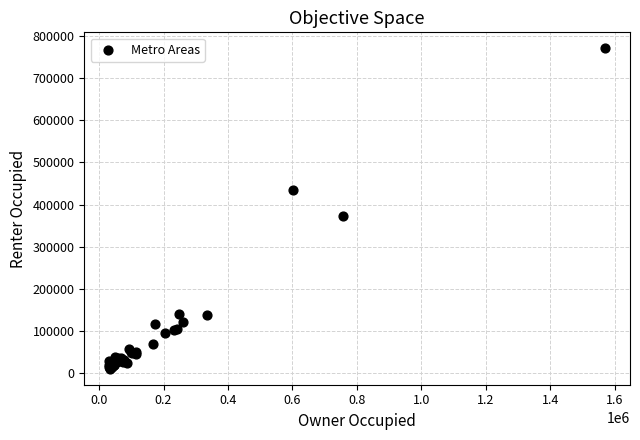

What Y value in the scatter plot is closest to 390432?

371580